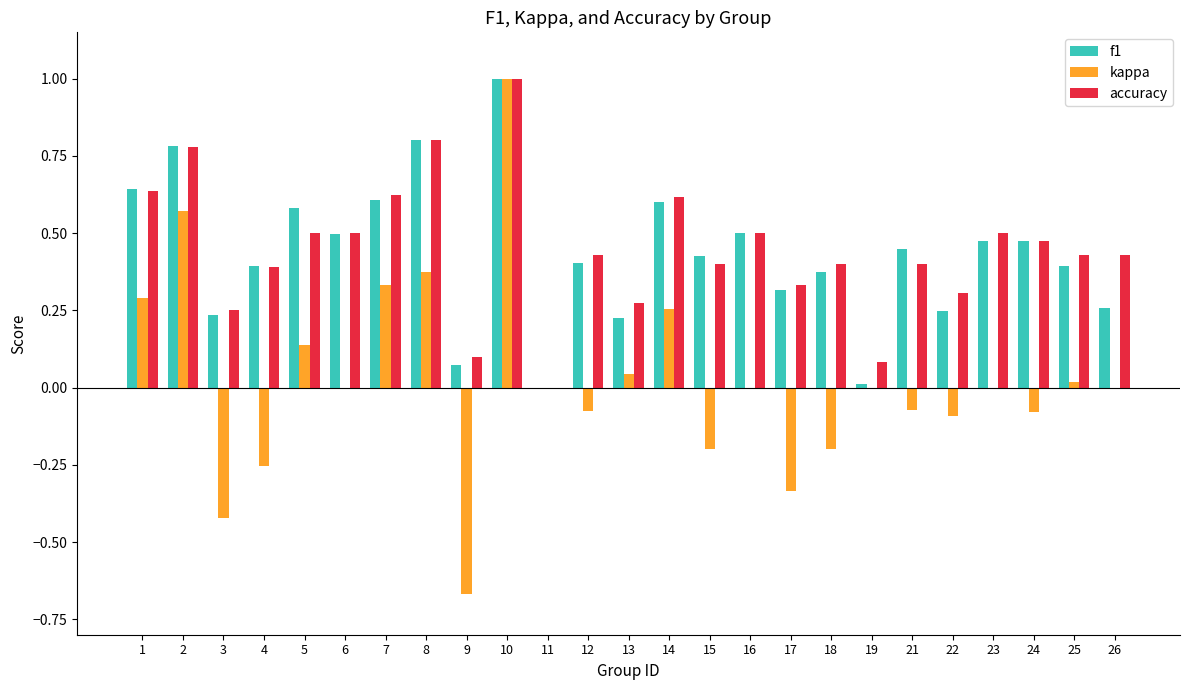

What is the total value across all series at 6?

1.0